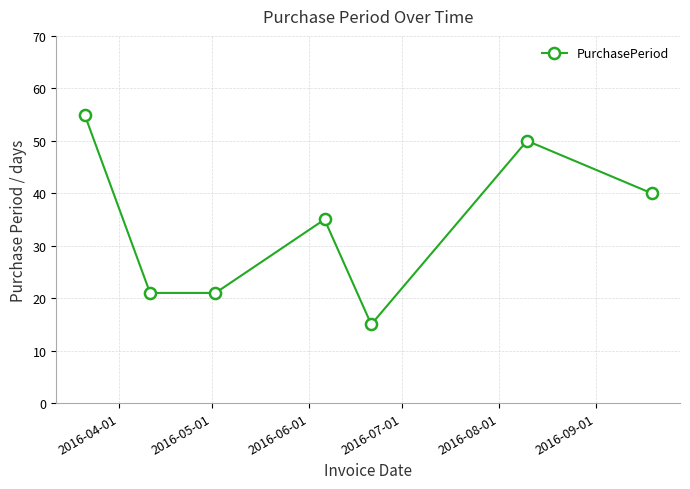

How many lines are shown in the chart?

1